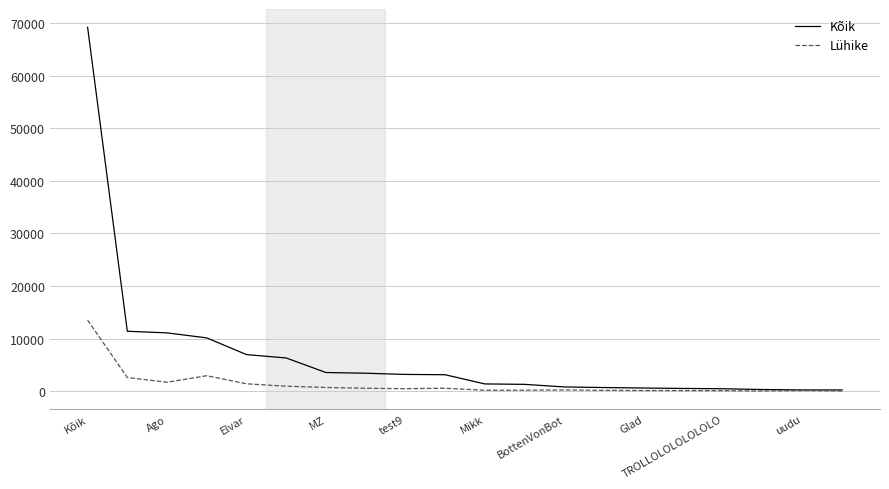

What is the maximum value shown in the chart?

69284